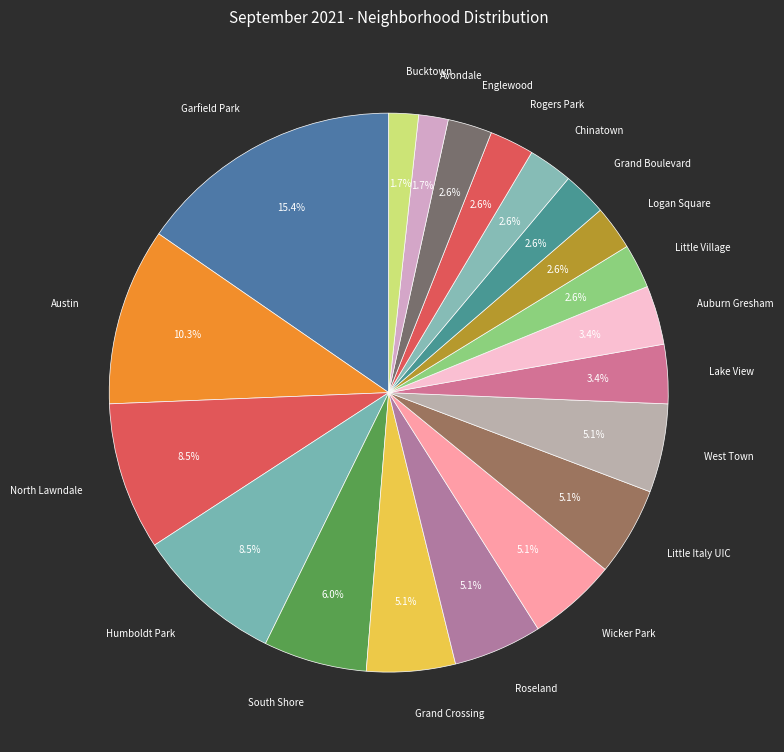

To the nearest percent, what is the difference between the largest and smallest slice percentages?

14%